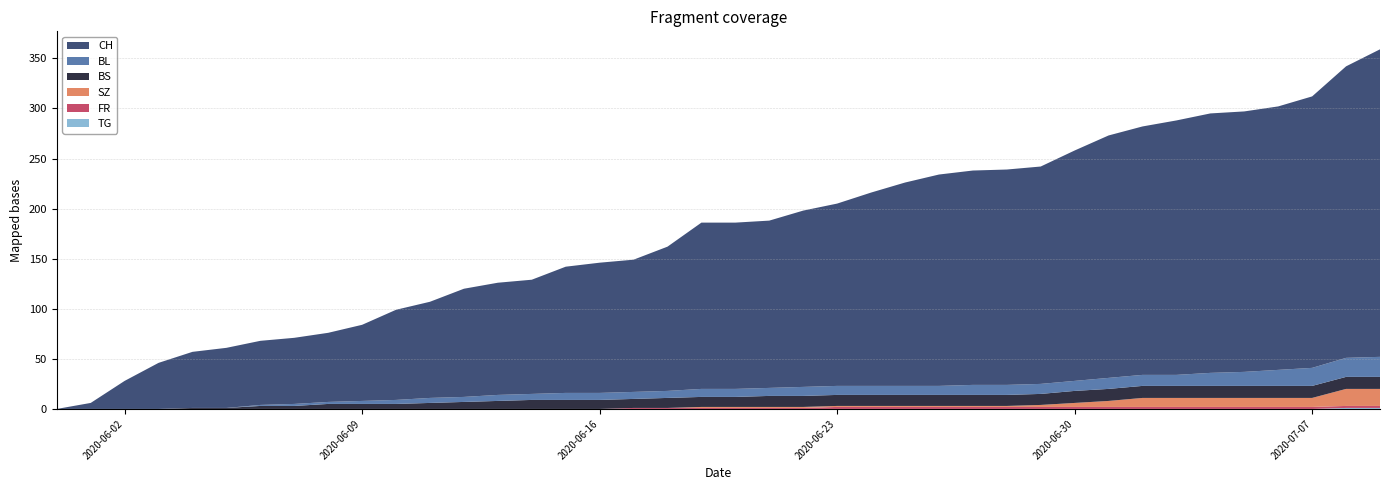

Reading left to right, transcribe all the data shown in this chart.

BL: 0	0	0	0	0	0	1	2	2	3	4	5	5	6	6	7	7	7	7	8	8	8	9	9	9	9	9	10	10	10	10	11	11	11	13	14	16	18	19	20
BS: 0	0	0	0	1	1	3	3	5	5	5	6	7	8	9	9	9	9	10	10	10	11	11	11	11	11	11	11	11	11	12	12	12	12	12	12	12	12	12	12
FR: 0	0	0	0	0	0	0	0	0	0	0	0	0	0	0	0	0	1	1	1	1	1	1	2	2	2	2	2	2	2	2	2	2	2	2	2	2	2	2	2
SZ: 0	0	0	0	0	0	0	0	0	0	0	0	0	0	0	0	0	0	0	1	1	1	1	1	1	1	1	1	1	2	4	6	9	9	9	9	9	9	17	17
TG: 0	0	0	0	0	0	0	0	0	0	0	0	0	0	0	0	0	0	0	0	0	0	0	0	0	0	0	0	0	0	0	0	0	0	0	0	0	0	1	1
CH: 0	6	28	46	56	60	64	66	69	76	90	96	108	112	114	126	130	132	144	166	166	167	176	182	193	203	211	214	215	217	230	242	248	254	259	260	263	271	291	307